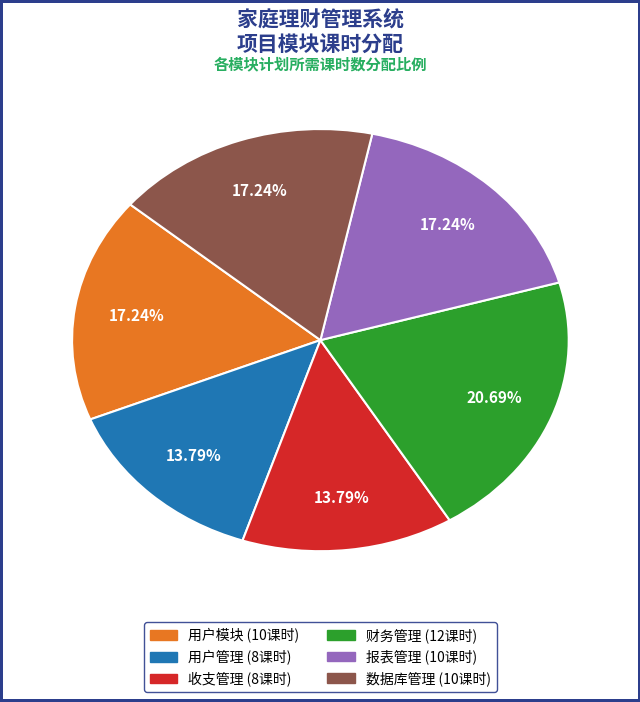

Between 报表管理 and 财务管理, which is larger?

财务管理